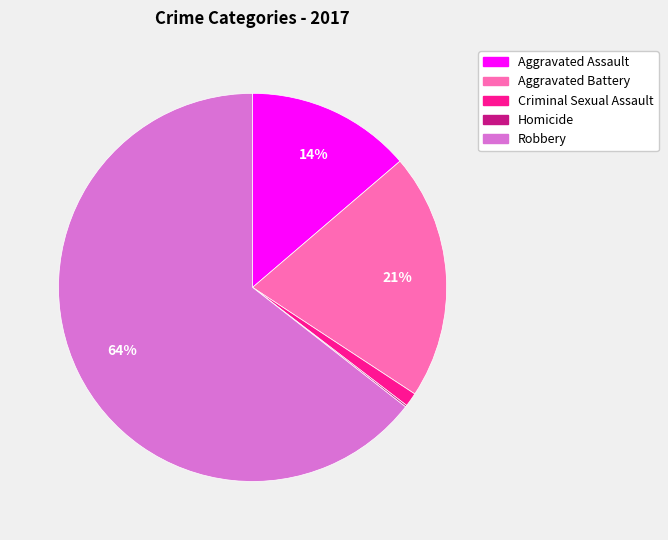

To the nearest percent, what portion does Robbery represent?

64%